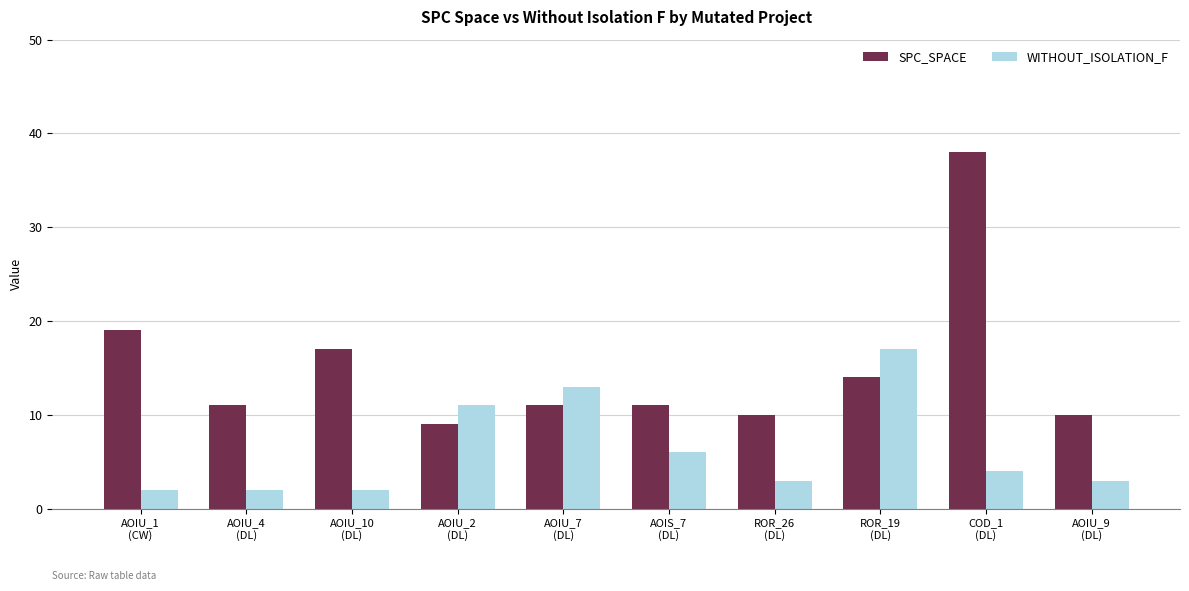

Are the bars grouped side by side (vs. stacked)?

Yes